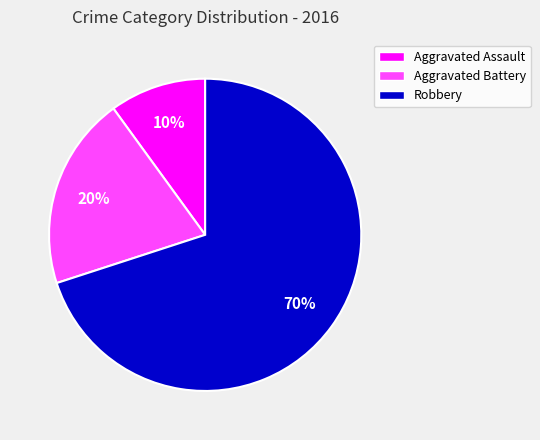

Which has a higher value, Aggravated Battery or Aggravated Assault?

Aggravated Battery